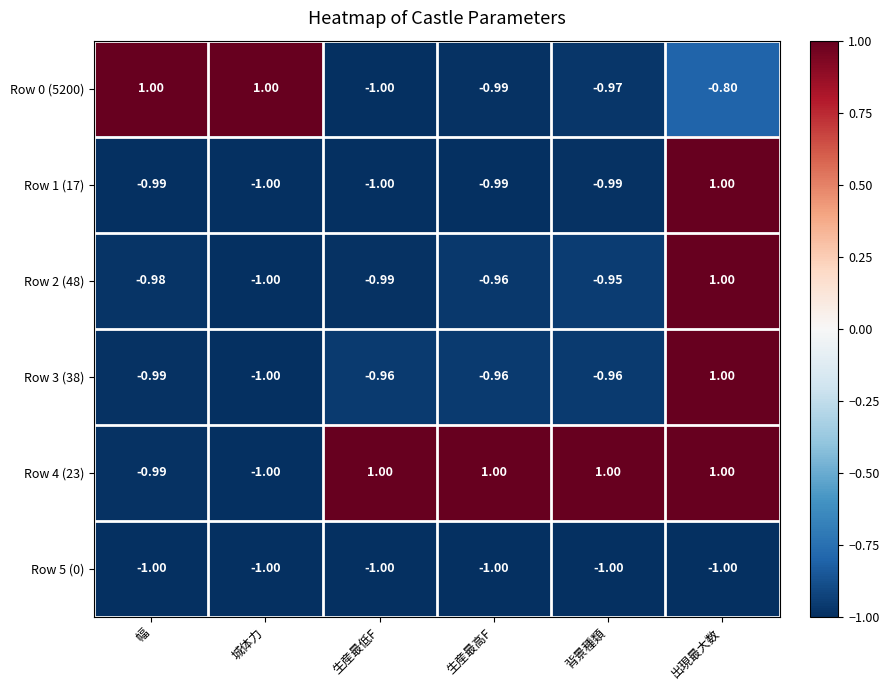

Which category has the highest value in the Row 2 (48) series?

出現最大数